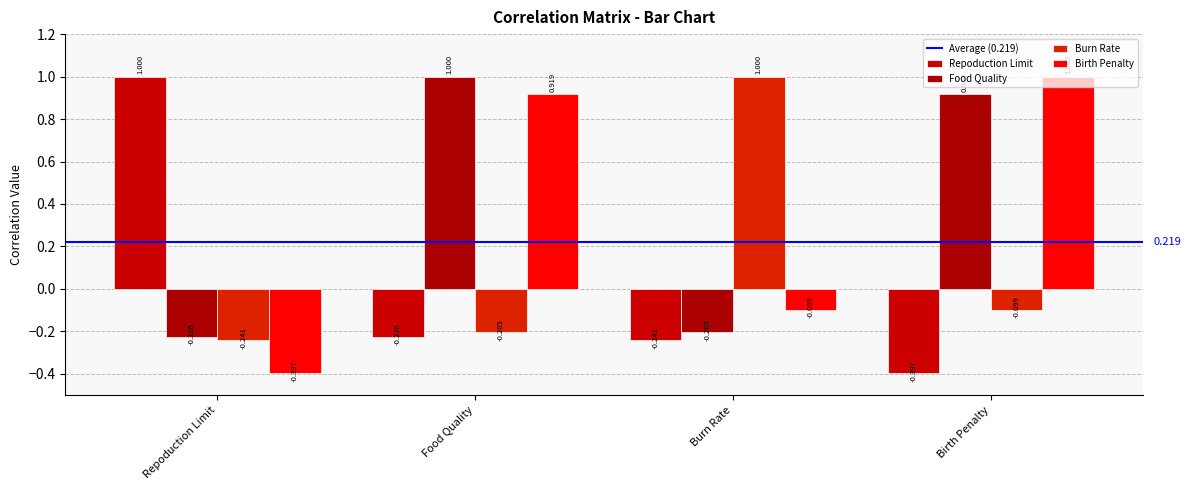

What is the maximum value shown in the chart?

1.0